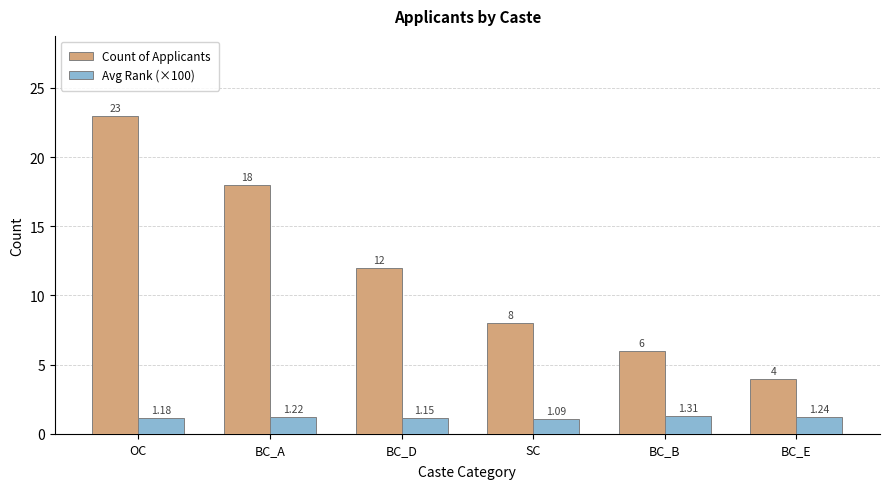

At how many categories does at least one series exceed 11?

3